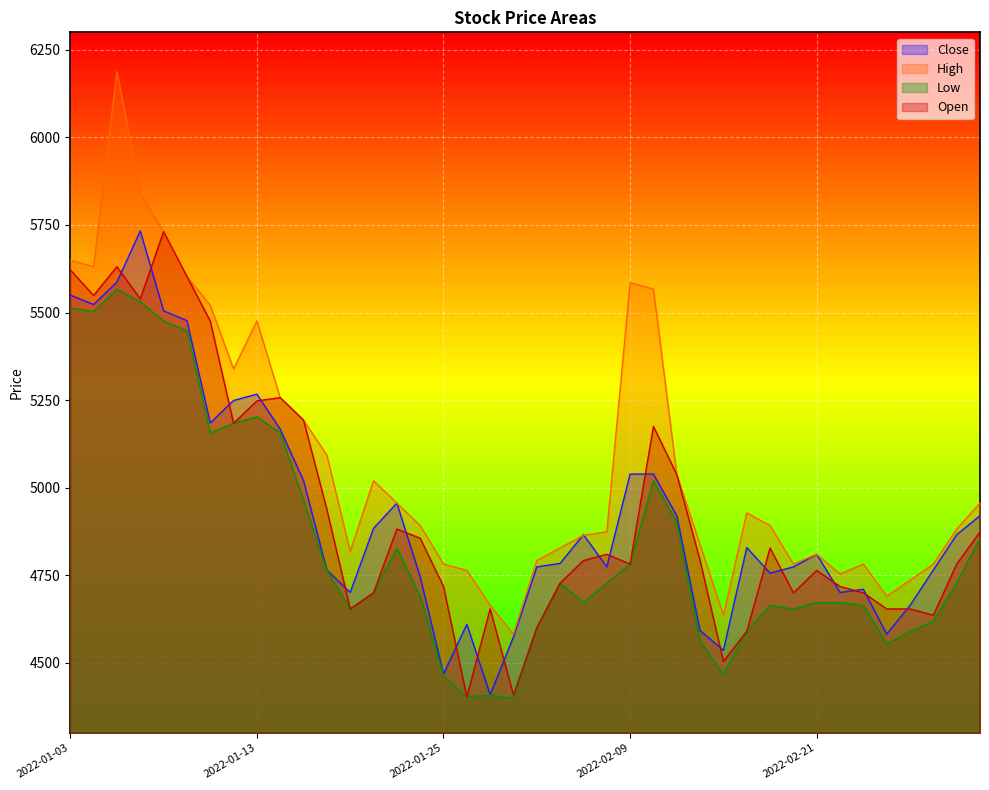

Reading left to right, what are all the values shown in this chart?

Close: 5550	5523	5587	5733	5505	5477	5185	5249	5267	5167	5020	4765	4701	4884	4956	4746	4468	4610	4409	4574	4774	4784	4866	4774	5039	5039	4920	4592	4536	4829	4756	4774	4810	4701	4710	4582	4664	4765	4866	4920
High: 5649	5631	6188	5841	5731	5603	5521	5339	5476	5257	5193	5093	4818	5020	4956	4892	4782	4764	4664	4582	4792	4828	4864	4874	5585	5567	5038	4837	4636	4928	4892	4782	4810	4754	4782	4690	4736	4782	4882	4956
Low: 5513	5503	5567	5531	5476	5449	5157	5184	5202	5157	4965	4764	4654	4700	4828	4690	4463	4403	4408	4399	4600	4728	4672	4728	4782	5020	4901	4563	4467	4590	4664	4654	4672	4672	4664	4554	4590	4618	4728	4856
Open: 5622	5549	5631	5539	5731	5603	5476	5184	5248	5257	5193	4938	4654	4700	4882	4856	4718	4403	4654	4408	4600	4728	4792	4810	4782	5175	5038	4792	4504	4590	4828	4700	4764	4718	4700	4654	4654	4636	4782	4874